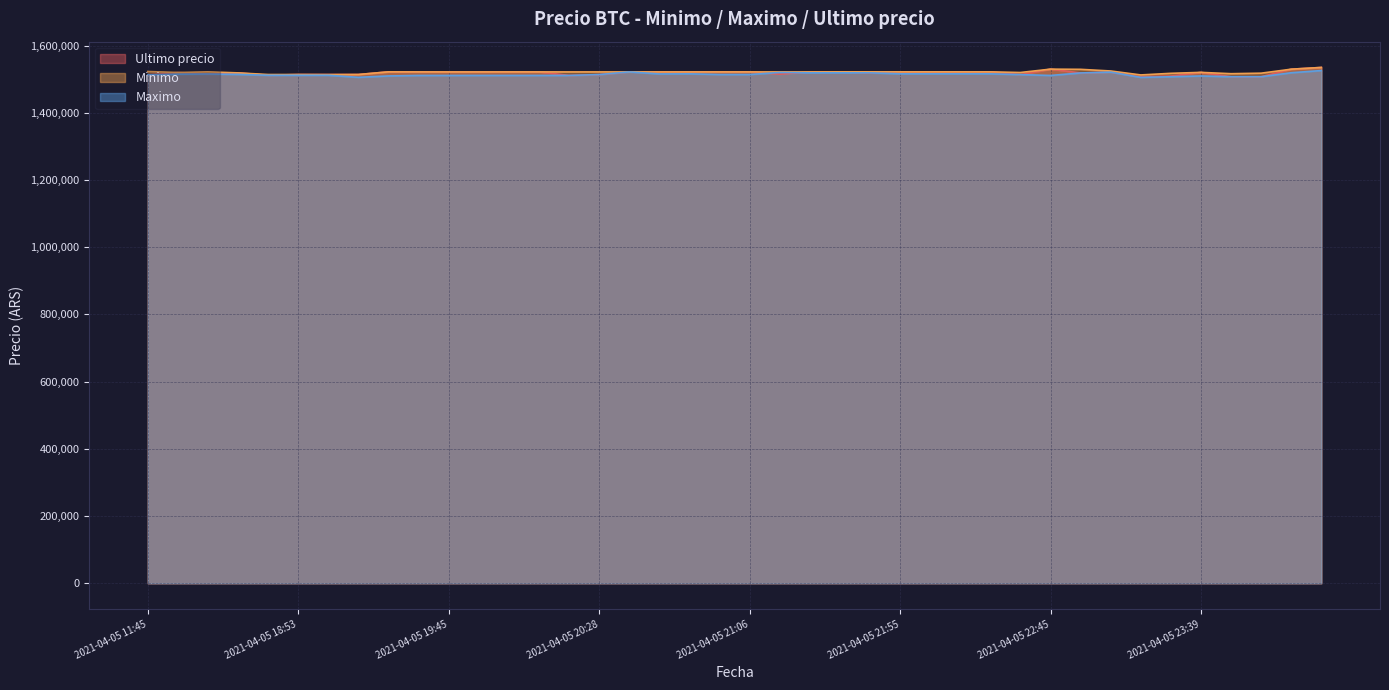

True or false: Ultimo precio and Minimo intersect in this chart.

True